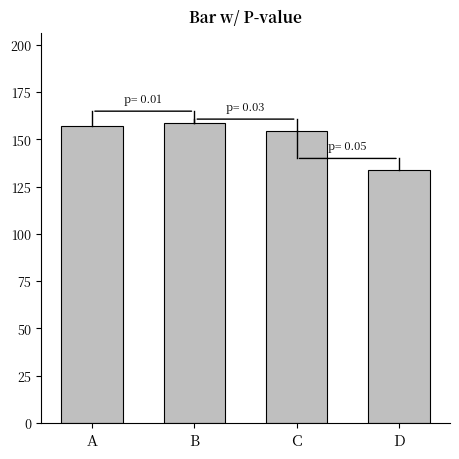

At which category does the chart reach its peak across all series?

B